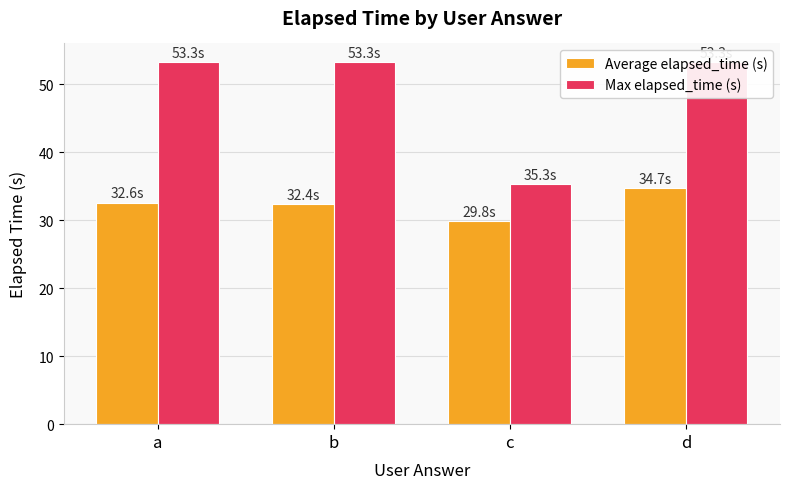

Is the value of Max elapsed_time (s) at d greater than the value of Average elapsed_time (s) at c?

Yes